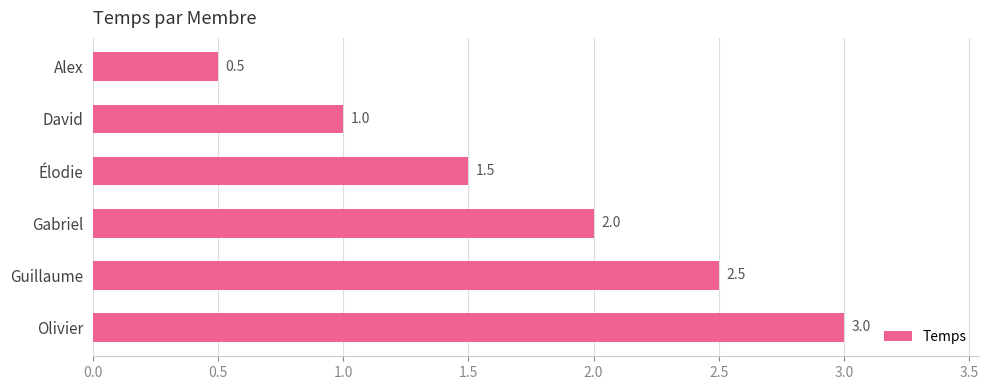

What is the difference between the maximum and second lowest values?

2.0